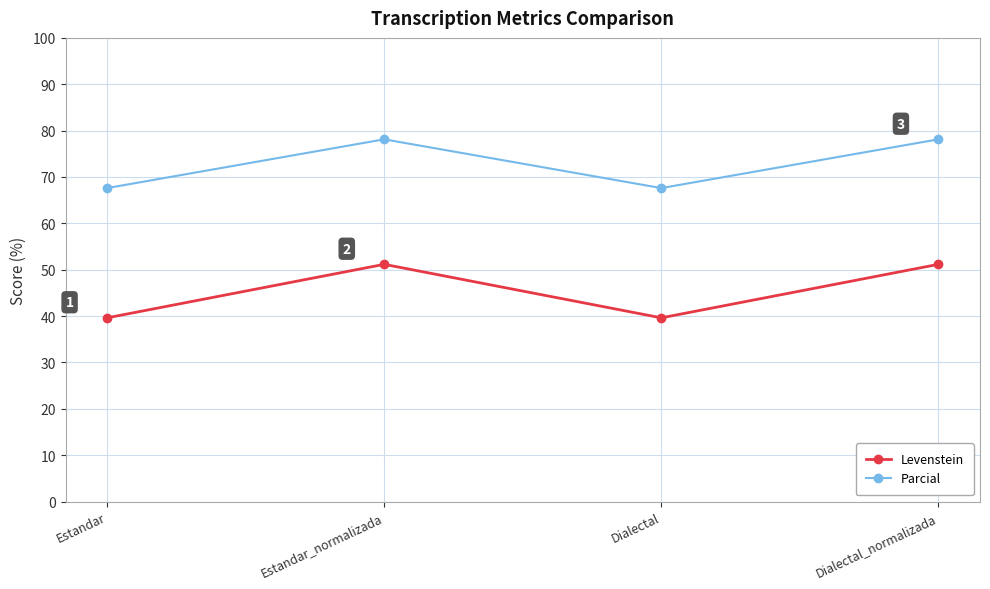

True or false: Levenstein and Parcial intersect in this chart.

False